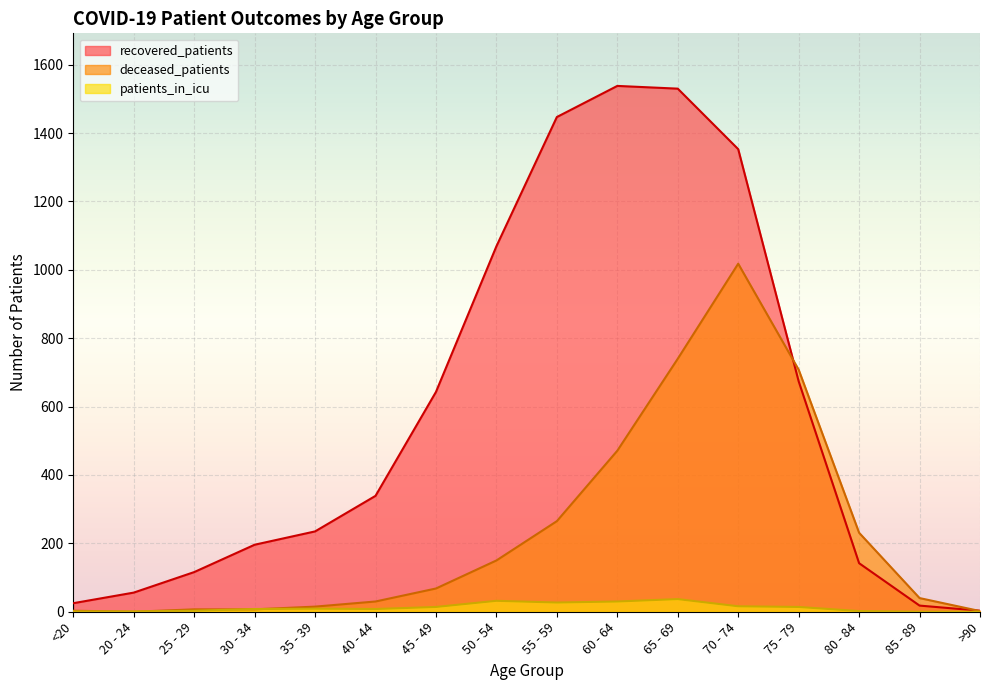

How many lines are shown in the chart?

3